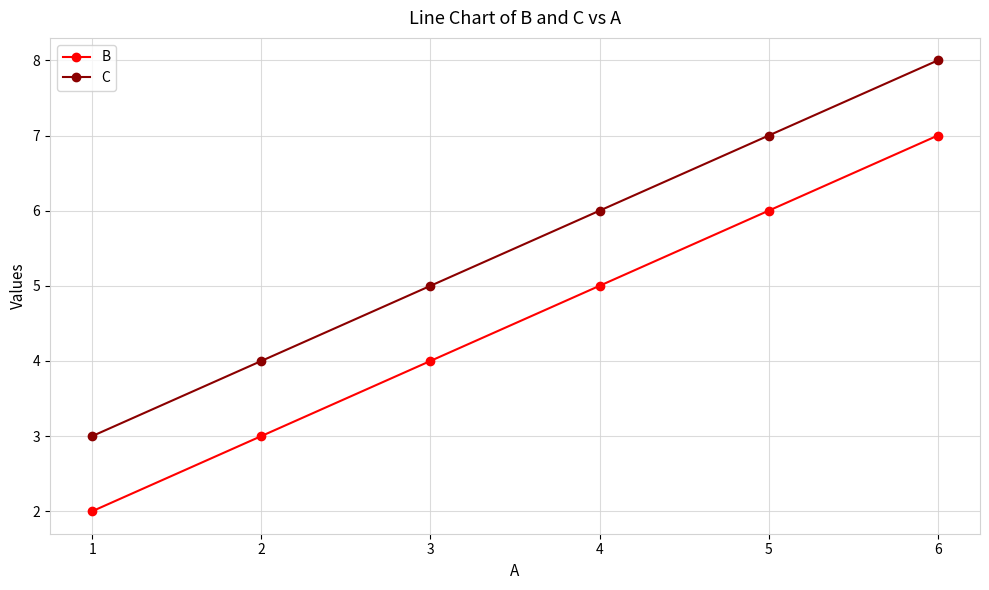

What is the lowest value of the B series?

2